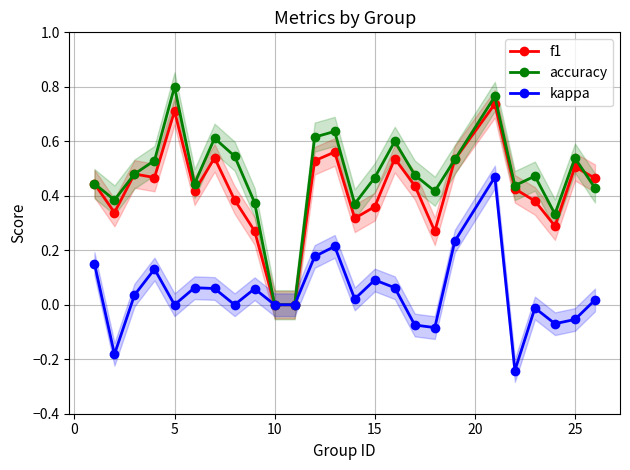

The kappa series shows 0.1 at 15. True or false?

True